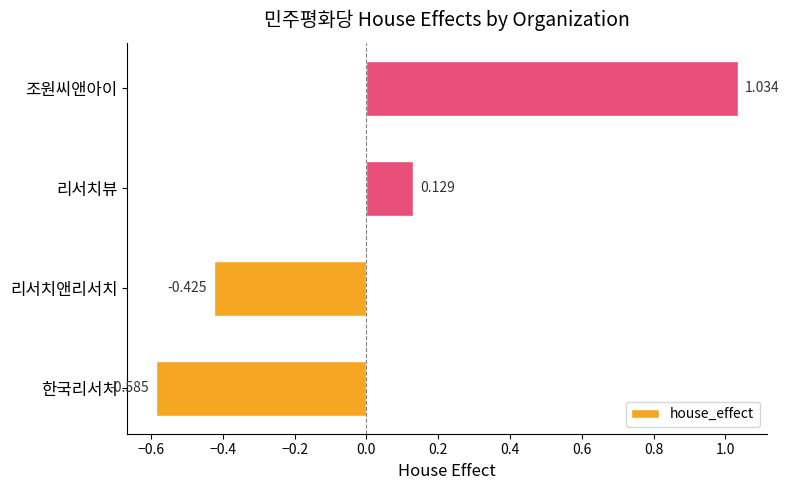

List the labels in order of value, largest first.

조원씨앤아이, 리서치뷰, 리서치앤리서치, 한국리서치